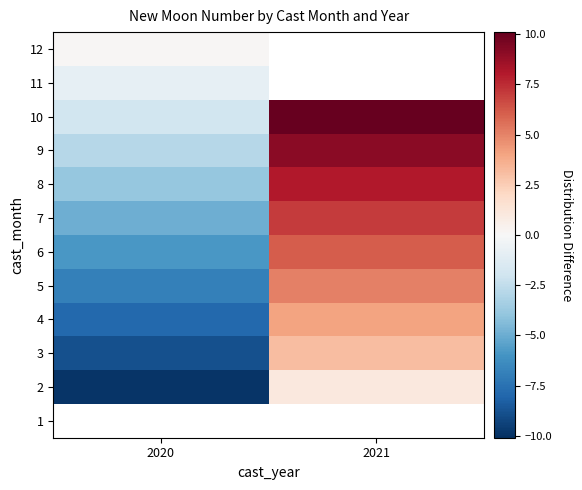

How many values in the 6 series are below 6?

1